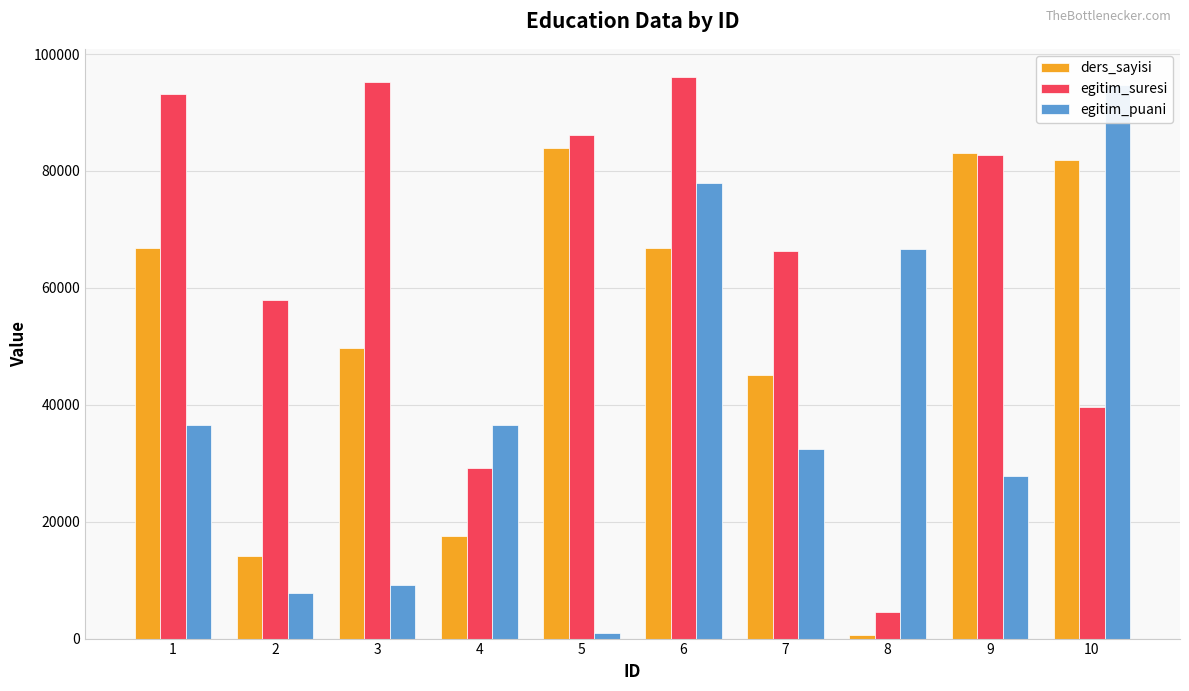

List the series in order of their peak value, lowest first.

ders_sayisi, egitim_puani, egitim_suresi